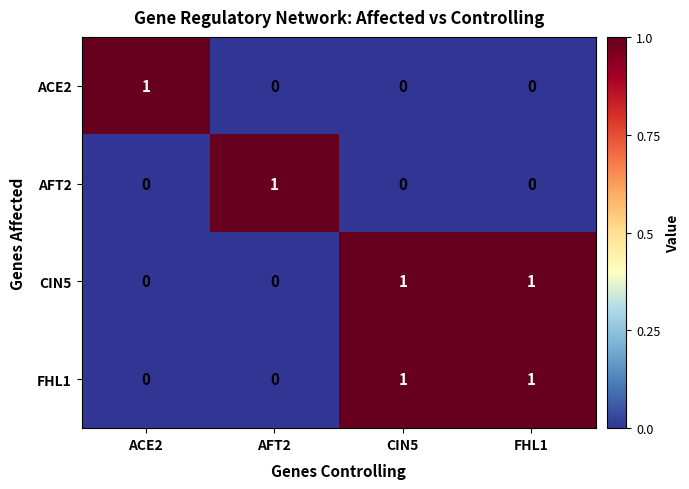

Reading left to right, what are all the values shown in this chart?

ACE2: 1	0	0	0
AFT2: 0	1	0	0
CIN5: 0	0	1	1
FHL1: 0	0	1	1